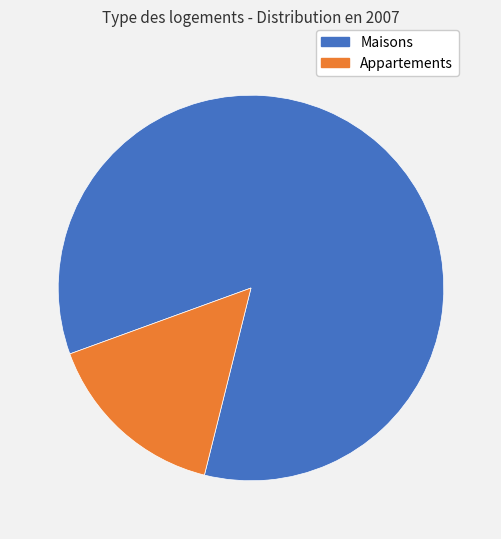

Does any single category account for the majority?

Yes